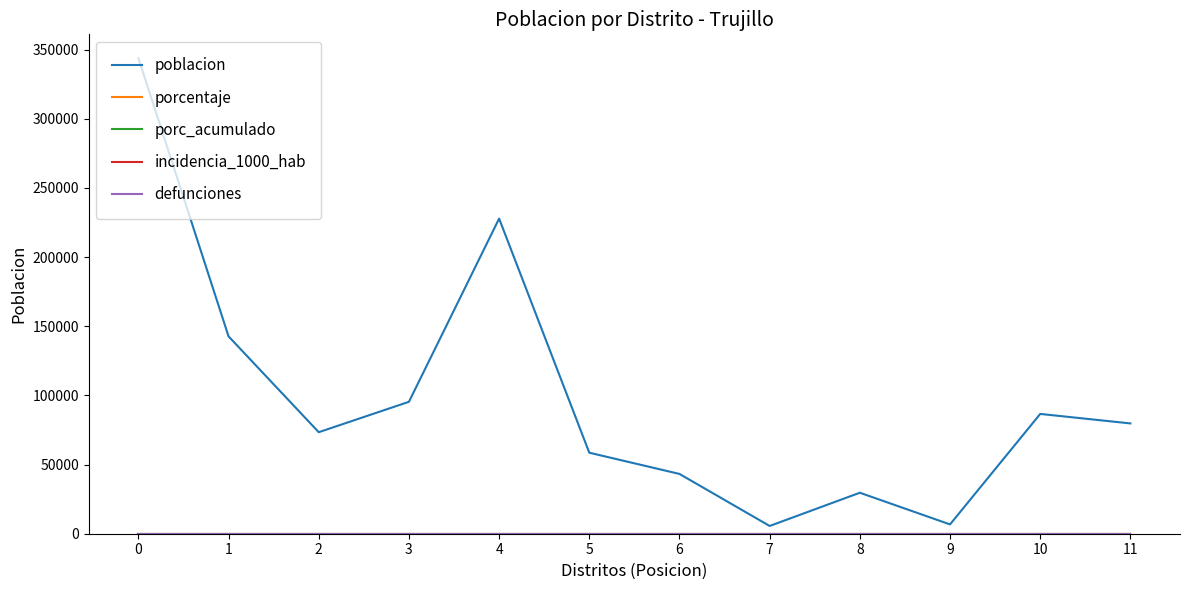

Reading right to left, list all the values displayed in this chart.

poblacion: 11=79745	10=86607	9=6731	8=29626	7=5604	6=43222	5=58568	4=227830	3=95368	2=73396	1=142667	0=343847
porcentaje: 11=0	10=0	9=0	8=0	7=0	6=0	5=0	4=0	3=0	2=0	1=0	0=0
porc_acumulado: 11=0	10=0	9=0	8=0	7=0	6=0	5=0	4=0	3=0	2=0	1=0	0=0
incidencia_1000_hab: 11=0	10=0	9=0	8=0	7=0	6=0	5=0	4=0	3=0	2=0	1=0	0=0
defunciones: 11=0	10=0	9=0	8=0	7=0	6=0	5=0	4=0	3=0	2=0	1=0	0=0